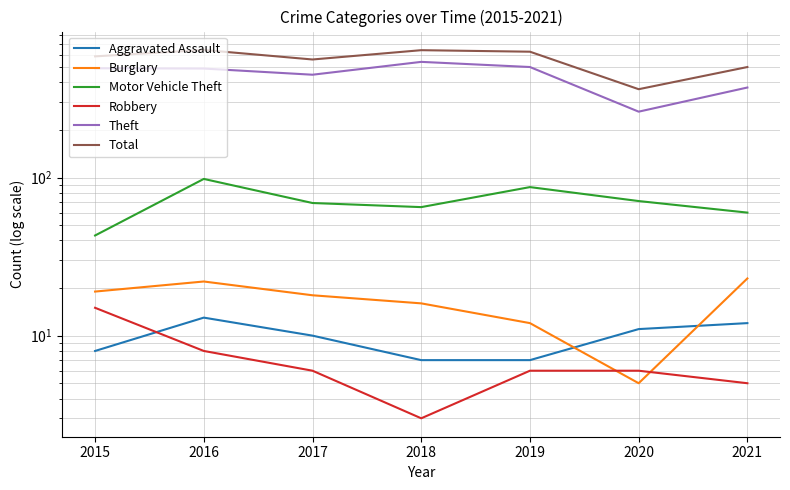

True or false: Robbery and Theft intersect in this chart.

False